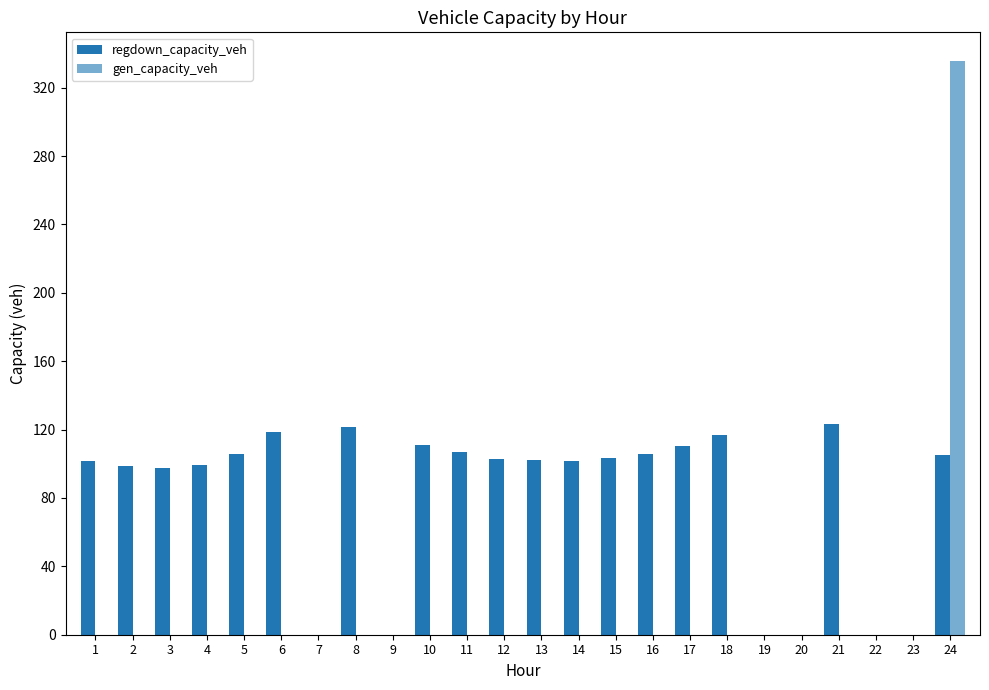

Rank the categories by gen_capacity_veh value from highest to lowest.

24, 1, 2, 3, 4, 5, 6, 7, 8, 9, 10, 11, 12, 13, 14, 15, 16, 17, 18, 19, 20, 21, 22, 23